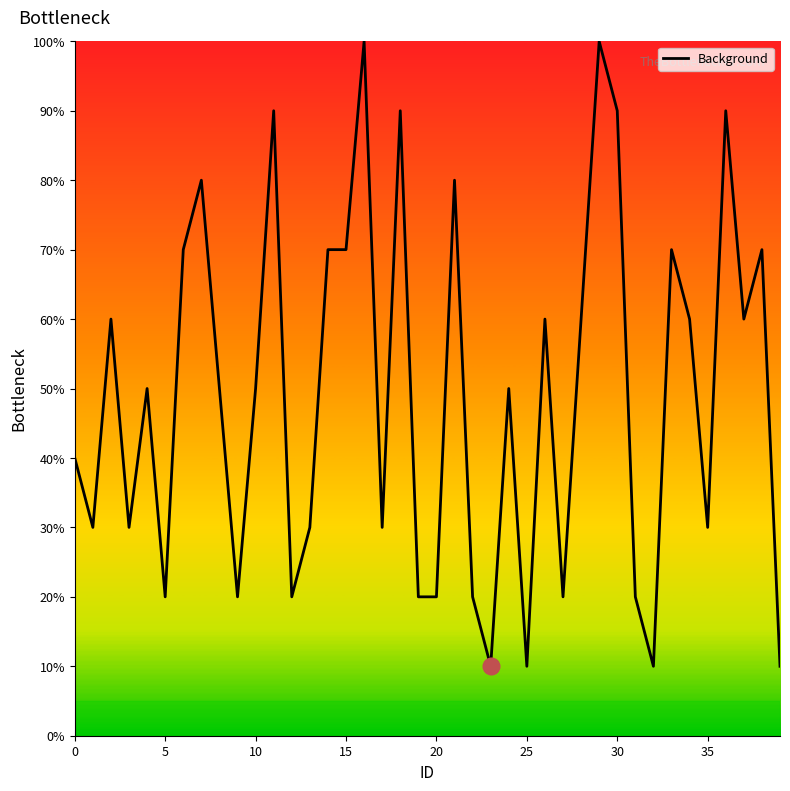

What is the difference between the second highest and second lowest values?

90